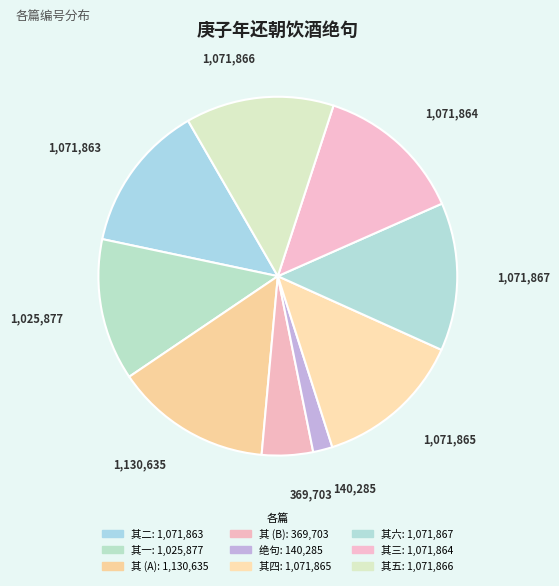

How many slices are in this pie chart?

9